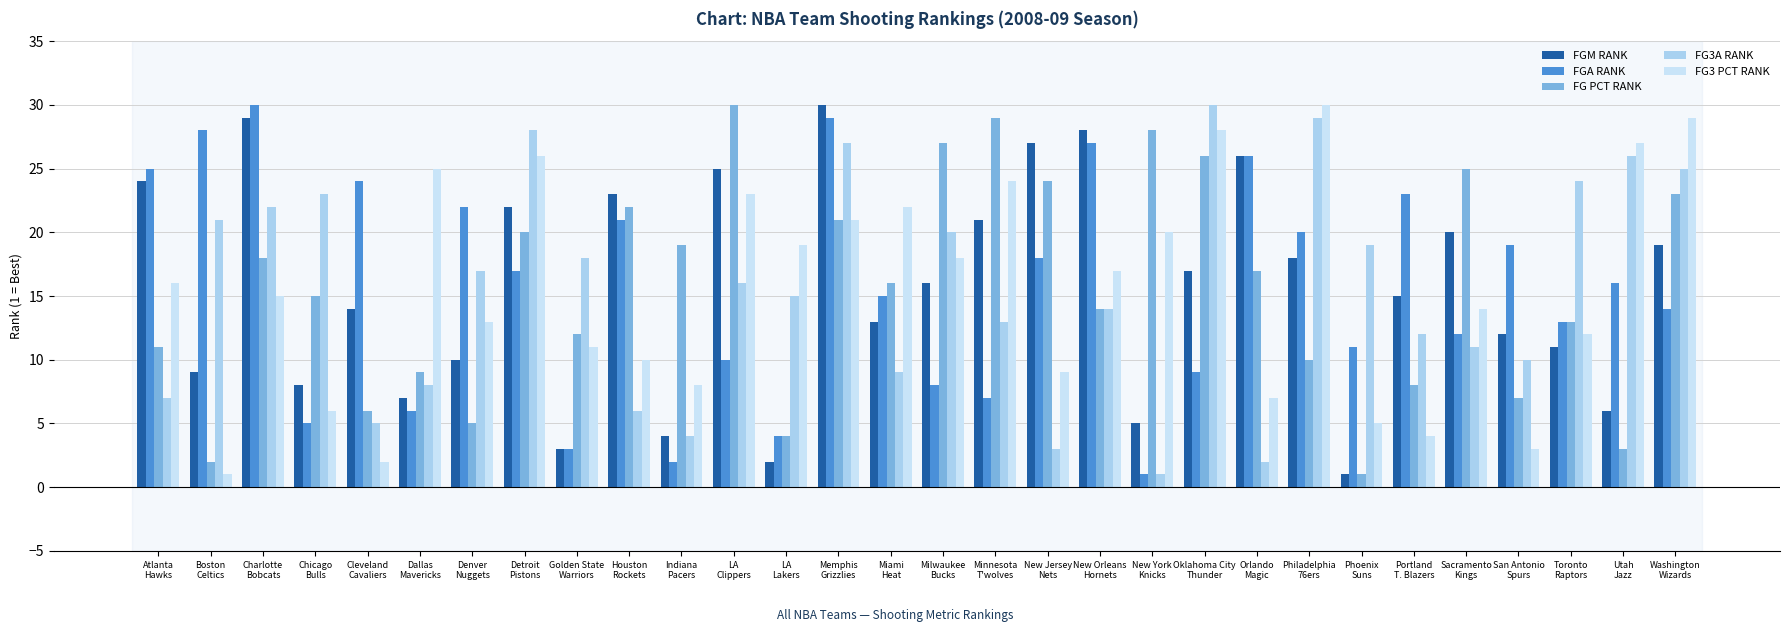

How many bars are there in each group?

5